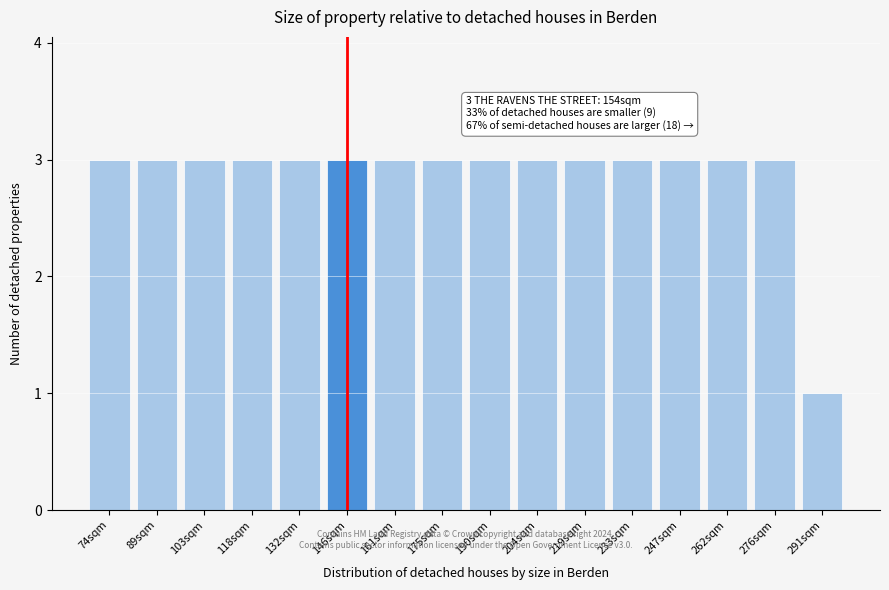

Reading right to left, extract all data points from this chart.

291sqm=1	276sqm=3	262sqm=3	247sqm=3	233sqm=3	219sqm=3	204sqm=3	190sqm=3	175sqm=3	161sqm=3	146sqm=3	132sqm=3	118sqm=3	103sqm=3	89sqm=3	74sqm=3